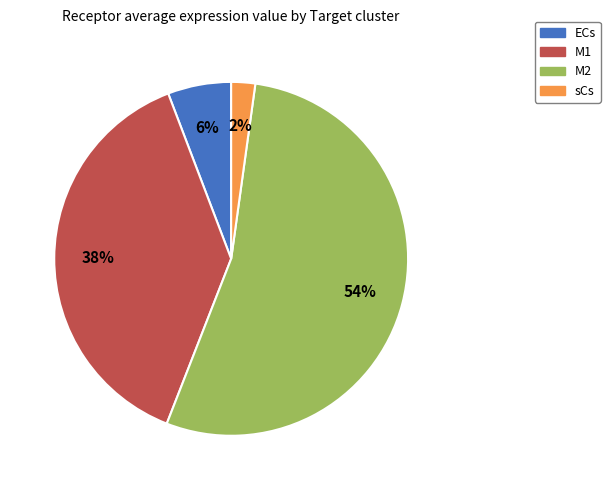

What is the largest slice in the pie chart?

M2